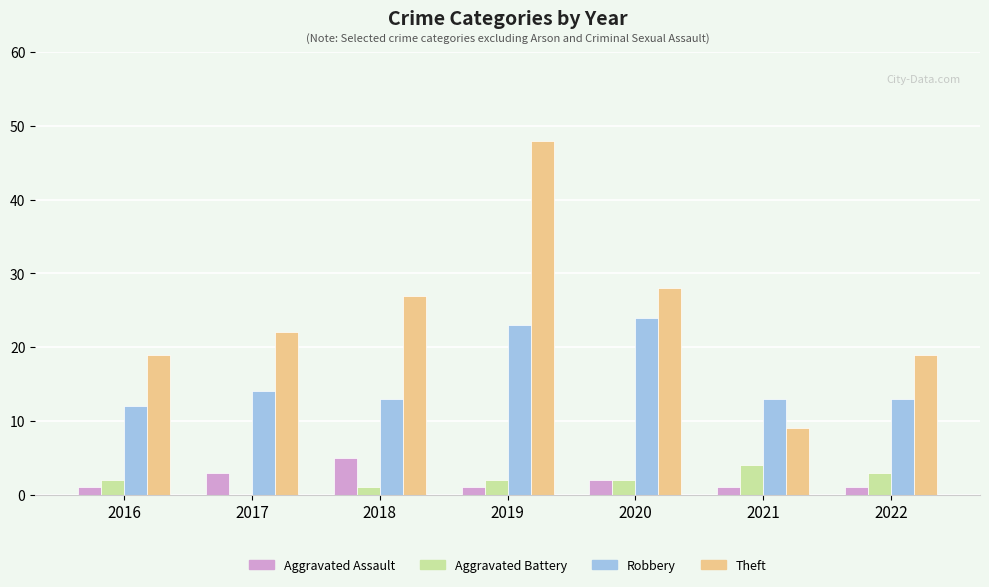

The Theft series shows 2 at 2021. True or false?

False